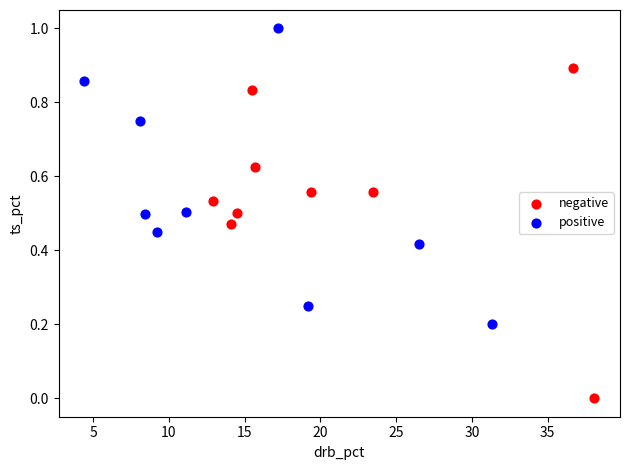

Which series has the widest spread of Y values?

negative